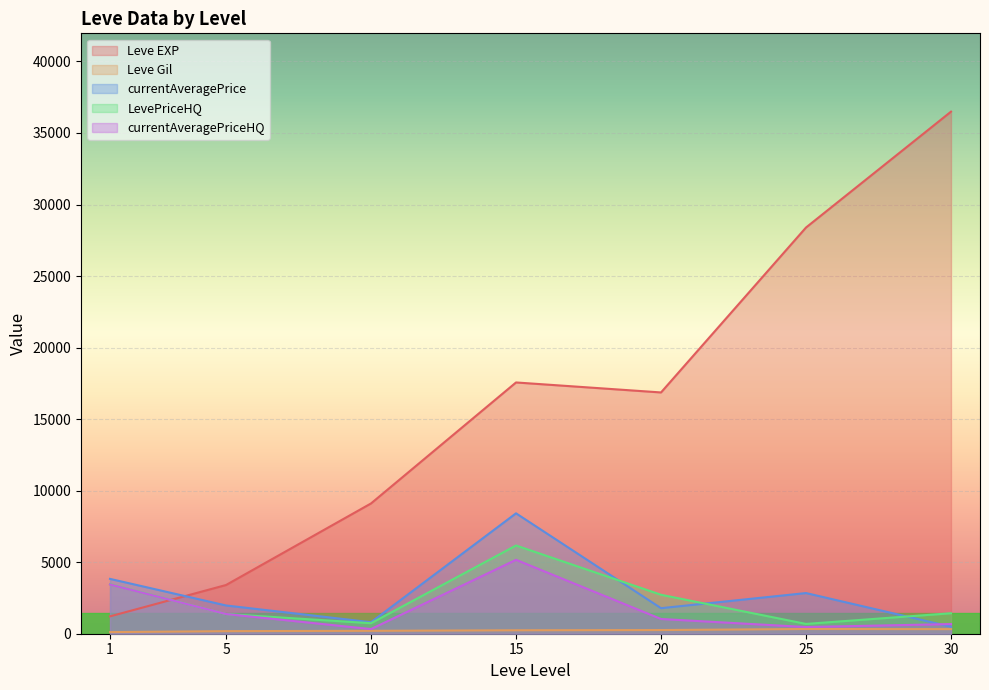

Between which two adjacent categories do Leve EXP and currentAveragePriceHQ first intersect?

1 and 5